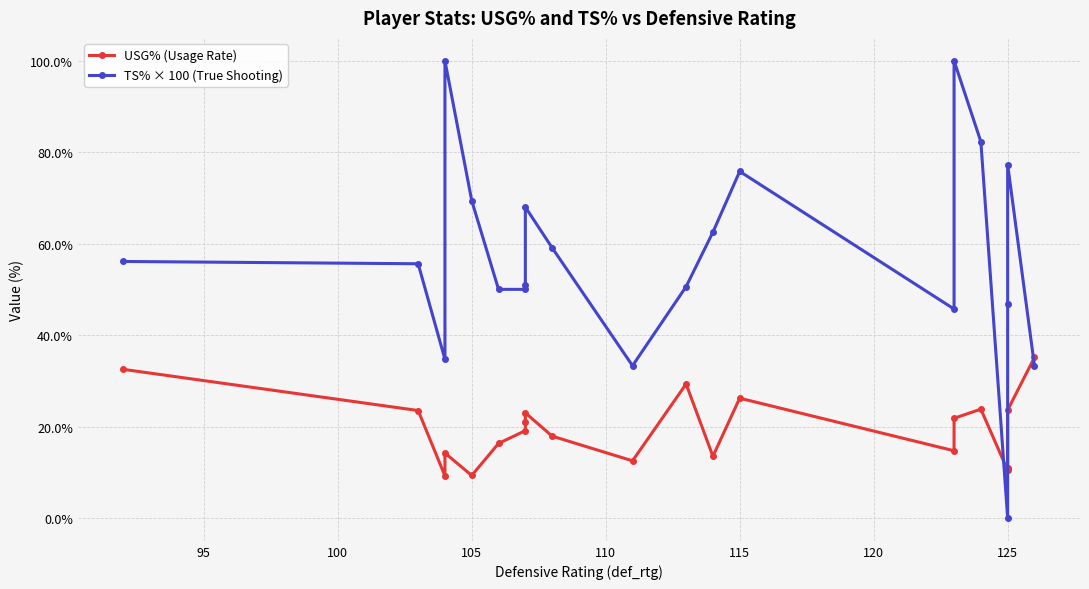

After their last crossing, which series has the higher values: USG% (Usage Rate) or TS% × 100 (True Shooting)?

USG% (Usage Rate)